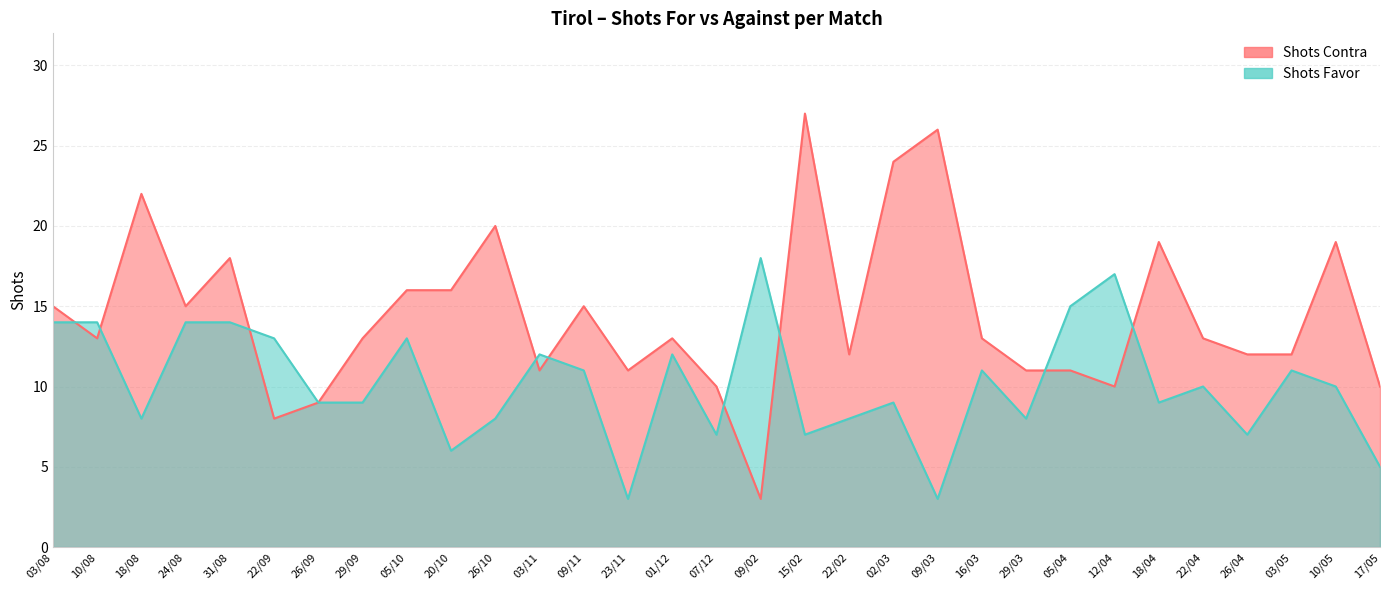

Reading right to left, list all the values displayed in this chart.

Shots Contra: 17/05=10	10/05=19	03/05=12	26/04=12	22/04=13	18/04=19	12/04=10	05/04=11	29/03=11	16/03=13	09/03=26	02/03=24	22/02=12	15/02=27	09/02=3	07/12=10	01/12=13	23/11=11	09/11=15	03/11=11	26/10=20	20/10=16	05/10=16	29/09=13	26/09=9	22/09=8	31/08=18	24/08=15	18/08=22	10/08=13	03/08=15
Shots Favor: 17/05=5	10/05=10	03/05=11	26/04=7	22/04=10	18/04=9	12/04=17	05/04=15	29/03=8	16/03=11	09/03=3	02/03=9	22/02=8	15/02=7	09/02=18	07/12=7	01/12=12	23/11=3	09/11=11	03/11=12	26/10=8	20/10=6	05/10=13	29/09=9	26/09=9	22/09=13	31/08=14	24/08=14	18/08=8	10/08=14	03/08=14